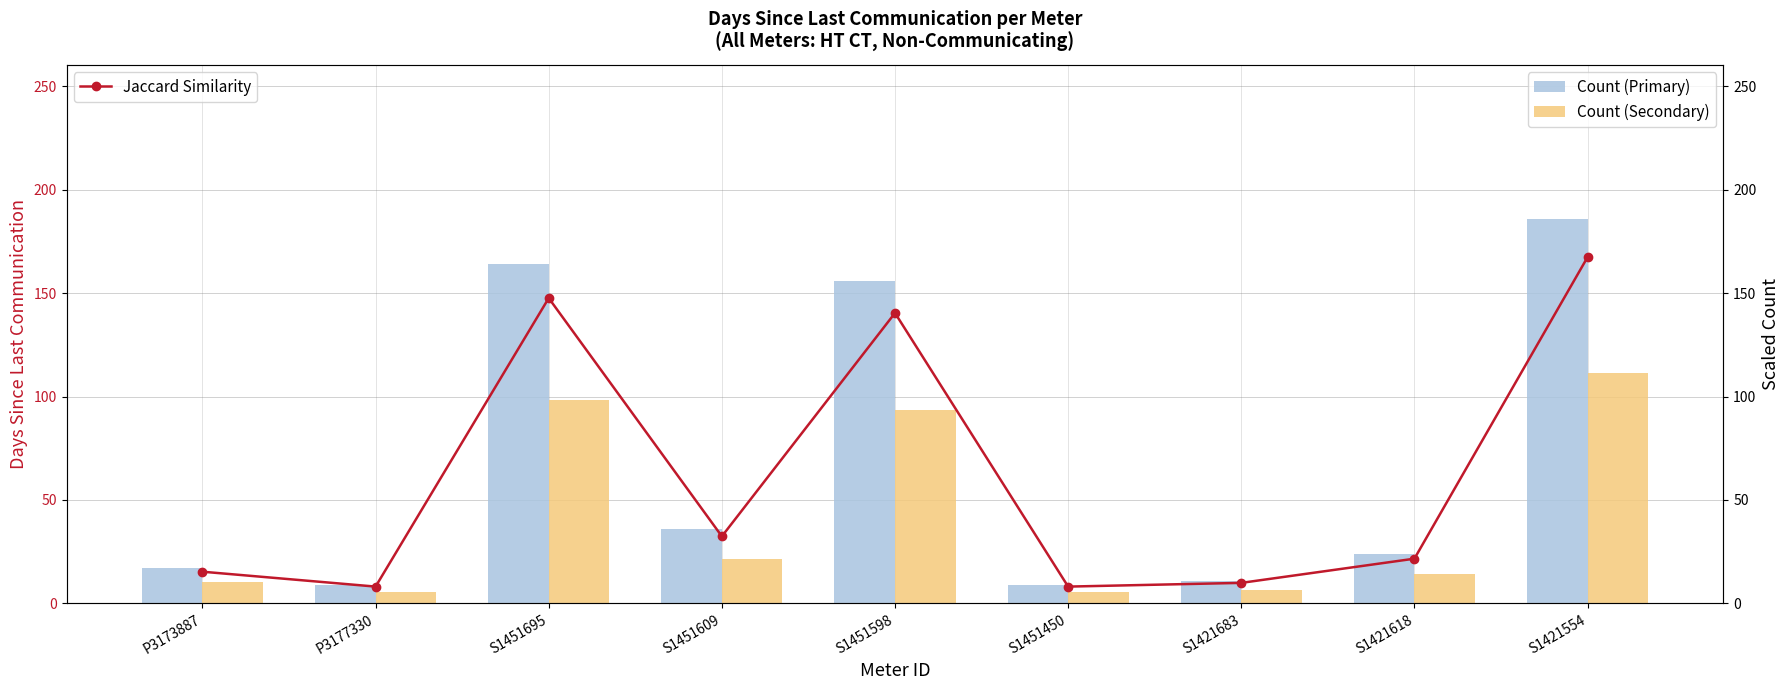

At which label does Count (Primary) first exceed 24?

S1451695